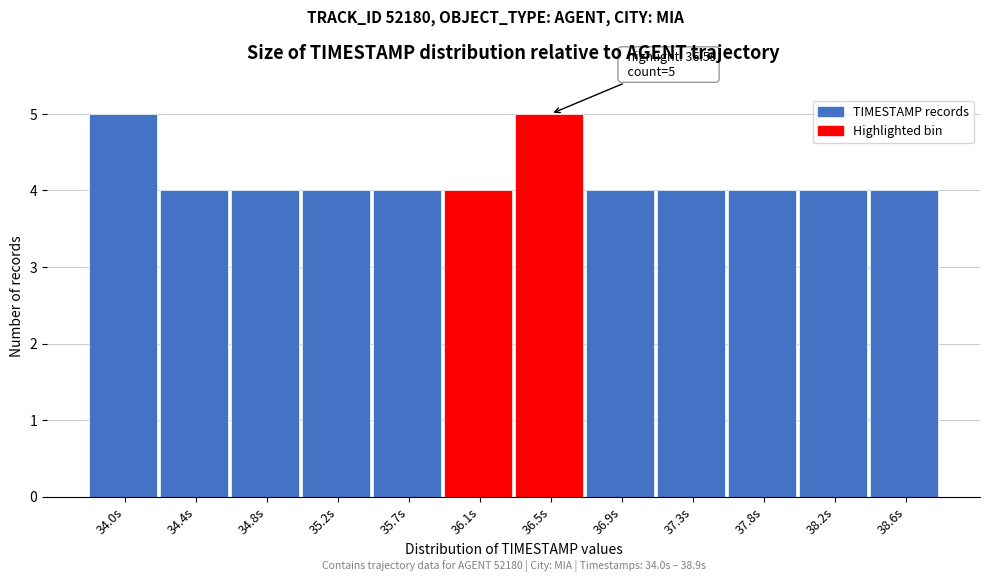

Reading right to left, list all the values displayed in this chart.

38.6s=4	38.2s=4	37.8s=4	37.3s=4	36.9s=4	36.5s=5	36.1s=4	35.7s=4	35.2s=4	34.8s=4	34.4s=4	34.0s=5